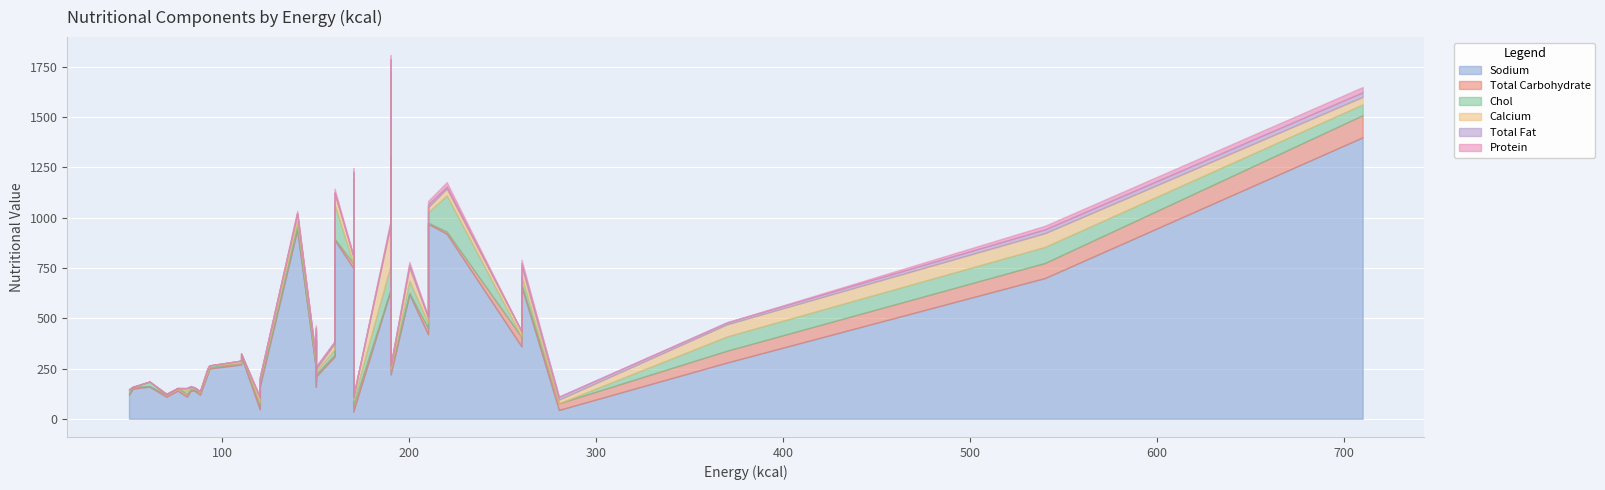

True or false: Sodium and Total Fat cross at least once.

False